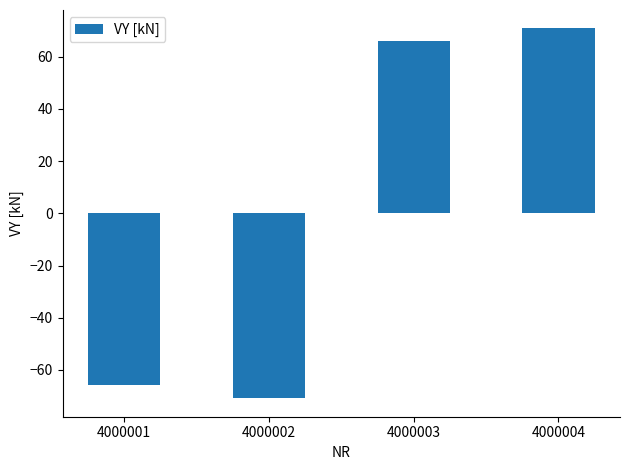

Read the value at 4000001.

-65.9